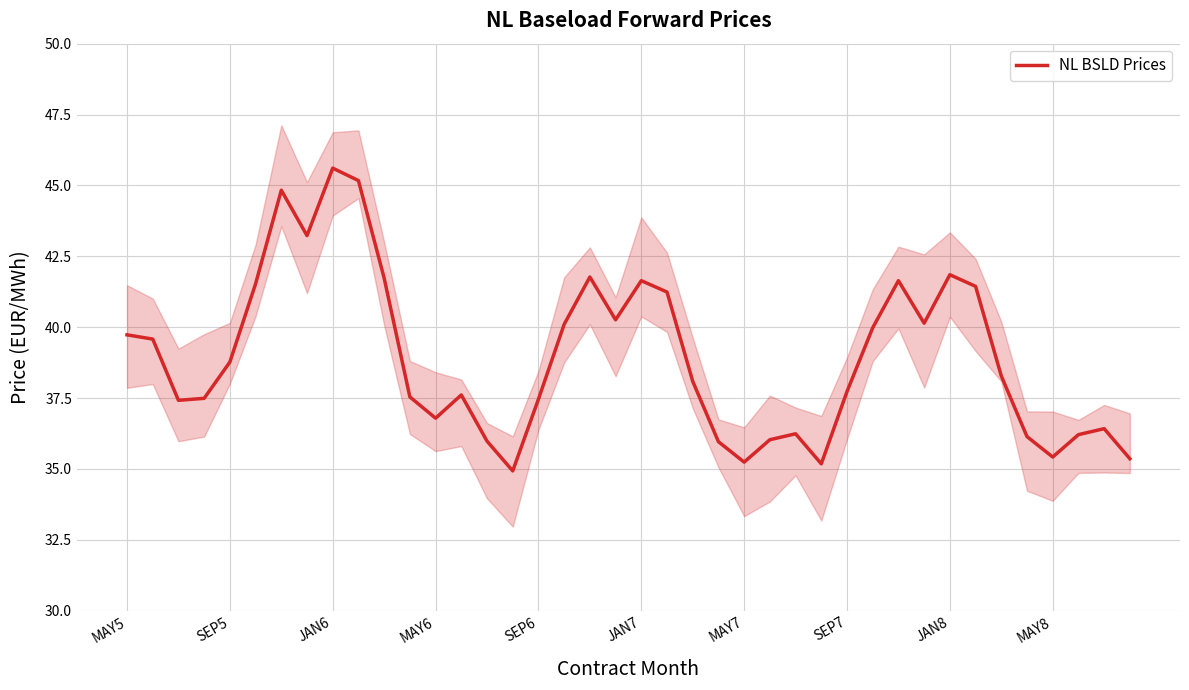

At which label does NL BSLD Prices reach its peak?

JAN6